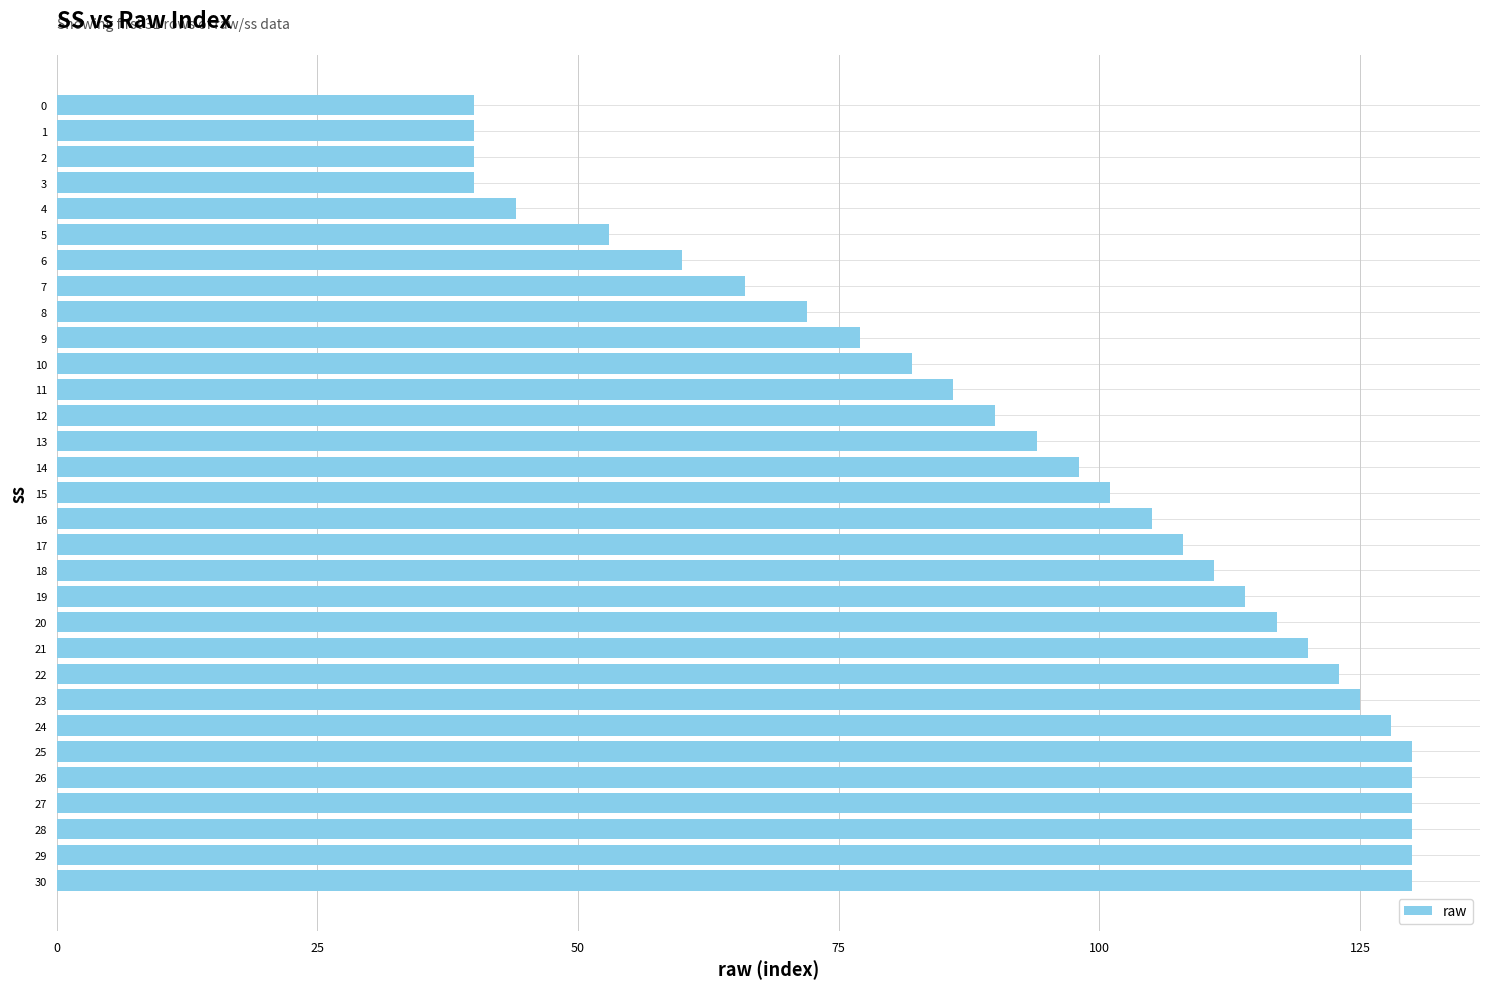

What is the value of the 11th bar from the top?

82